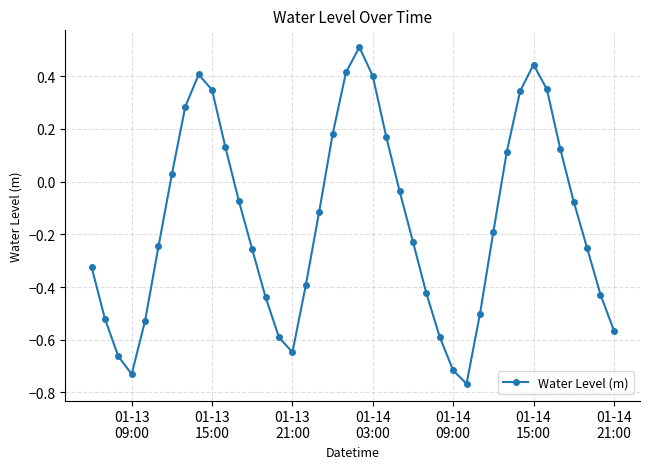

How many values are above zero?

15